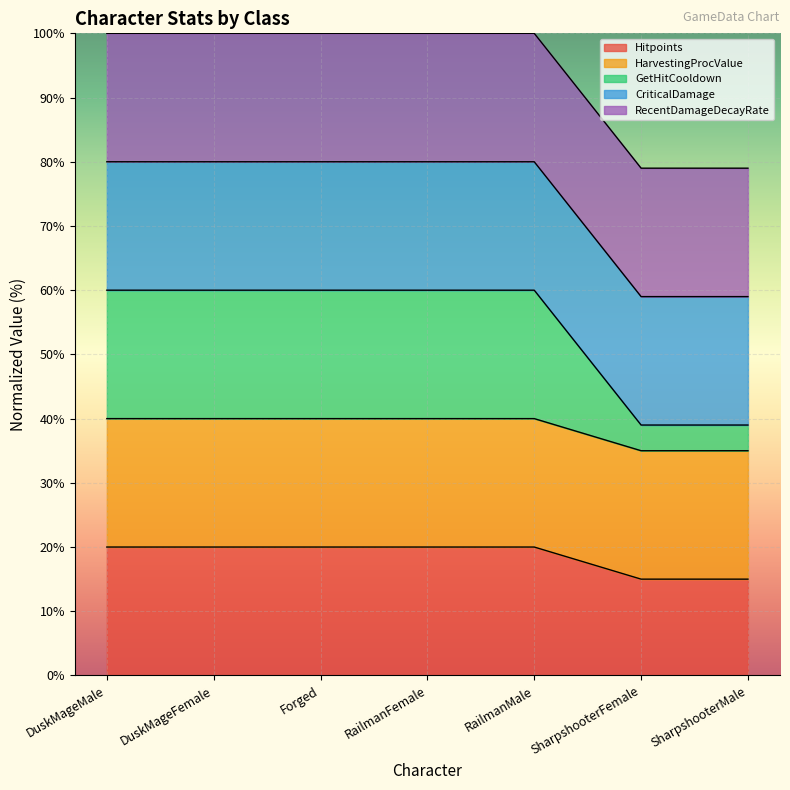

The Hitpoints series shows 6 at RailmanFemale. True or false?

False